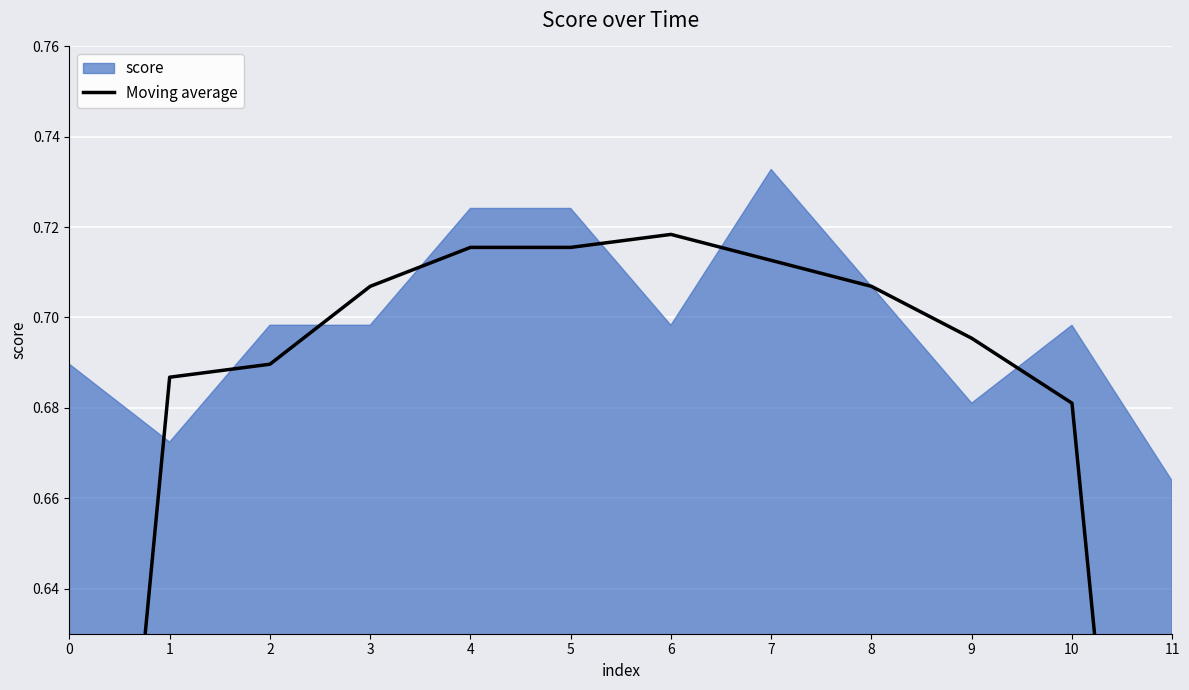

True or false: the data shows 0.5 at 0.

True